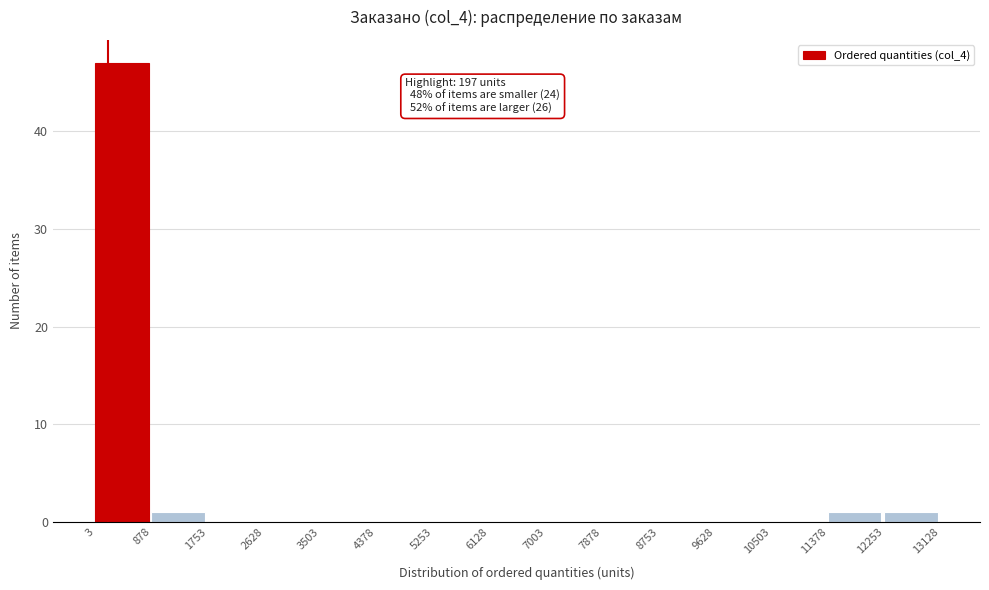

Which range on the x-axis has the tallest bar?

3 to 878